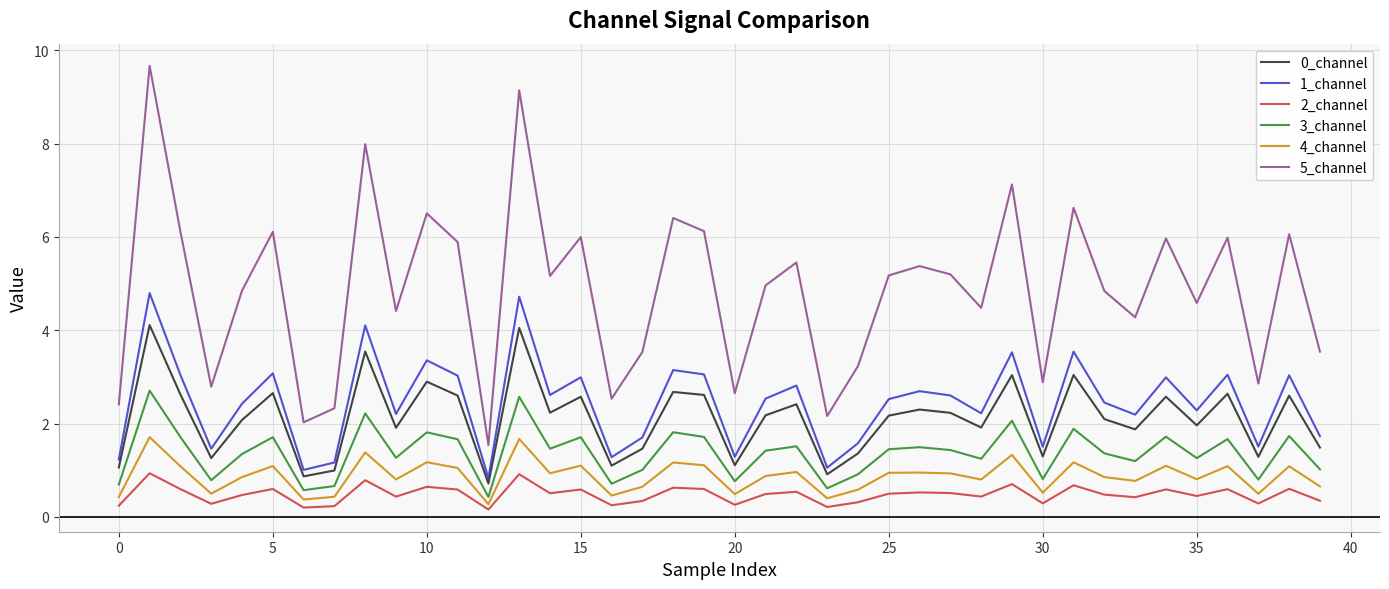

True or false: 5_channel has more than 1 interior local peaks.

True